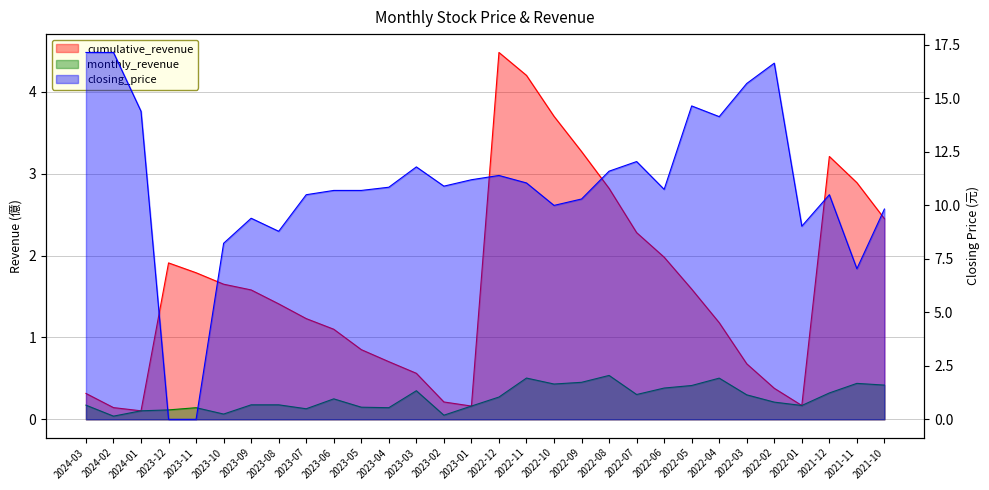

What is the difference between the second highest and second lowest values in the closing_price series?

17.1